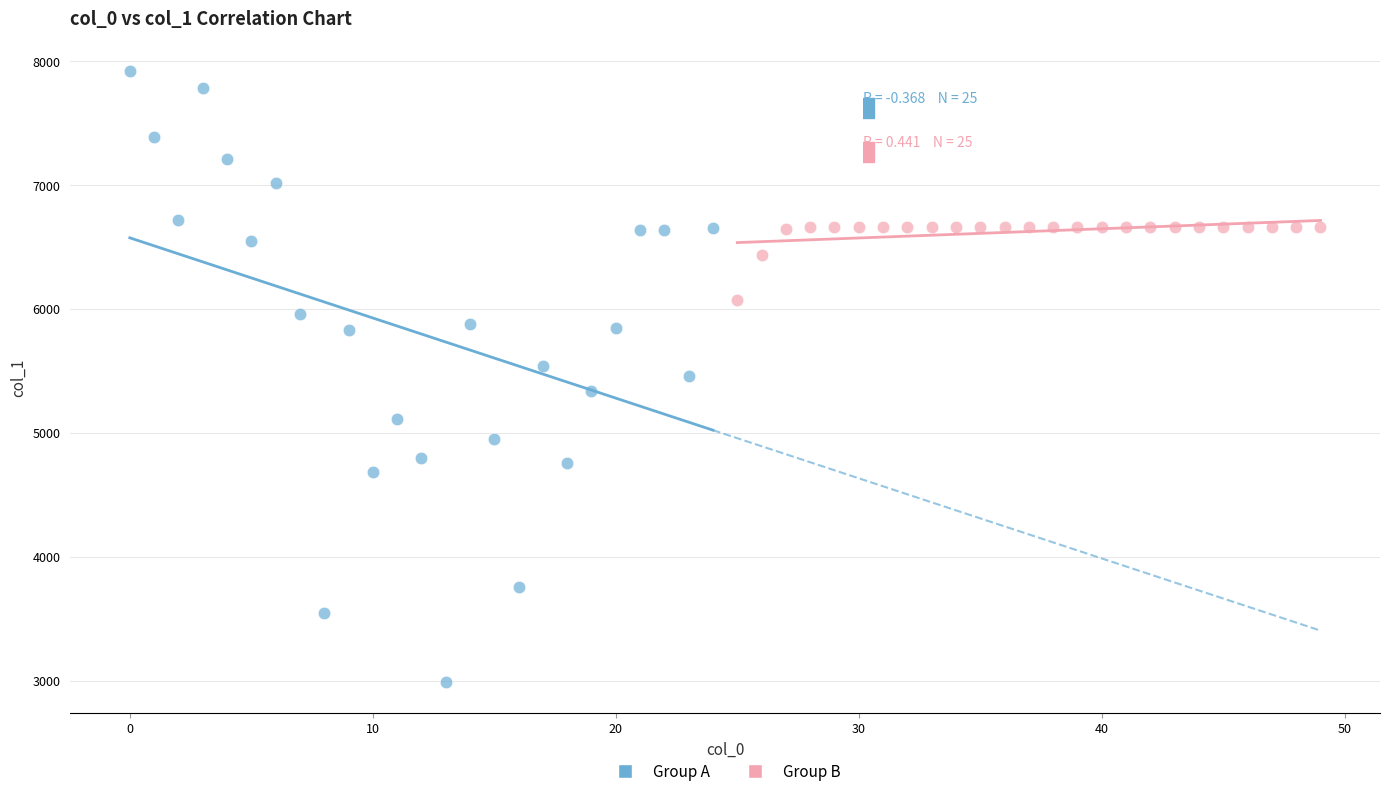

Which series reaches the maximum Y coordinate?

Group A